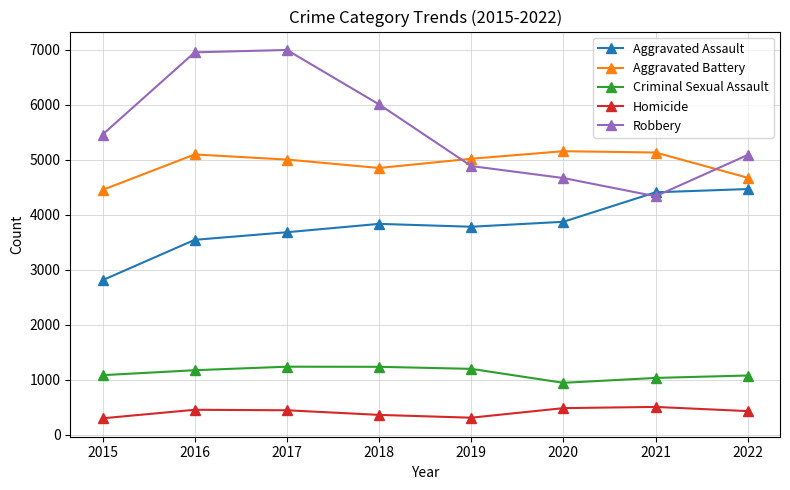

What is the value of the Aggravated Assault point at the 4th from the left?

3835